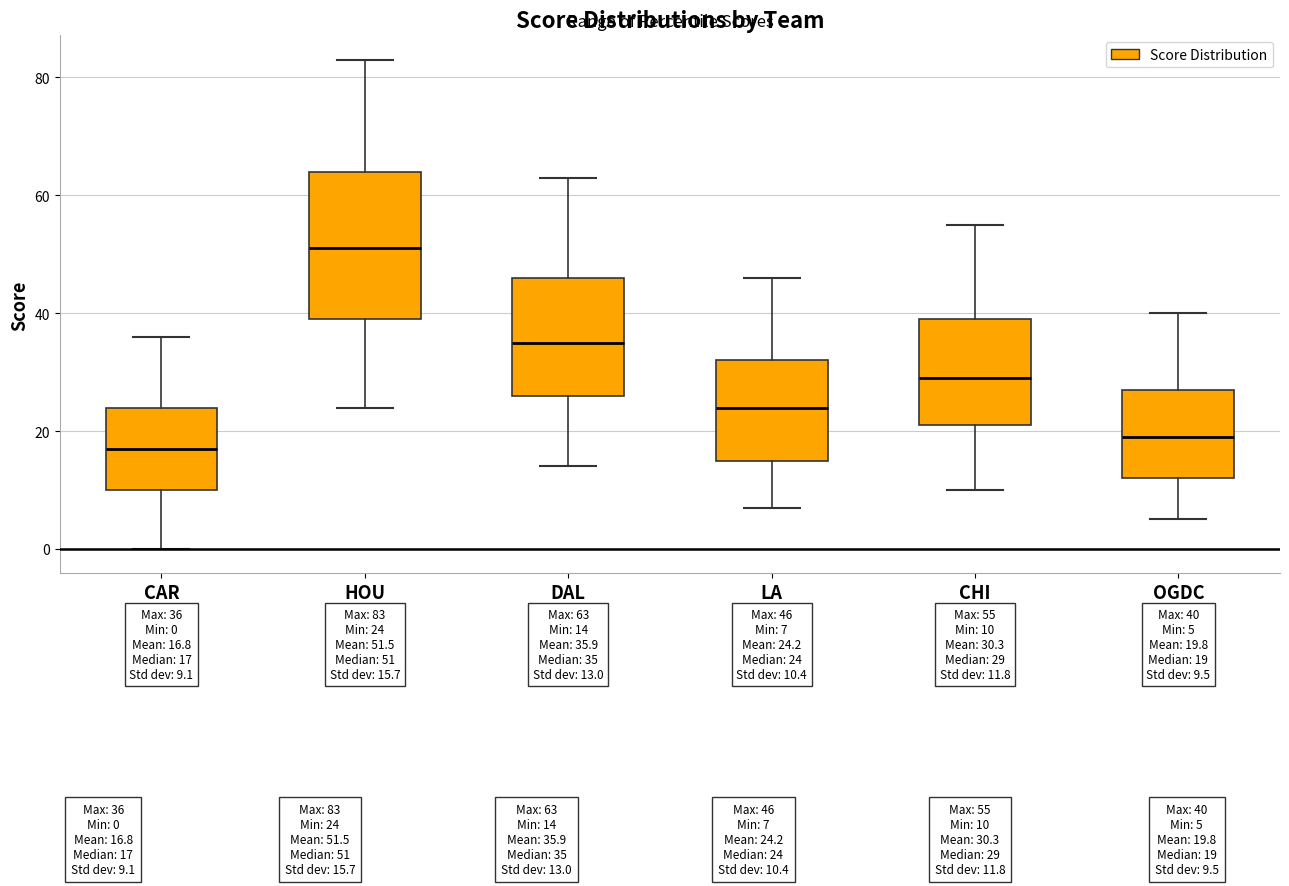

Which box is the tallest, from its lower edge to its upper edge?

HOU